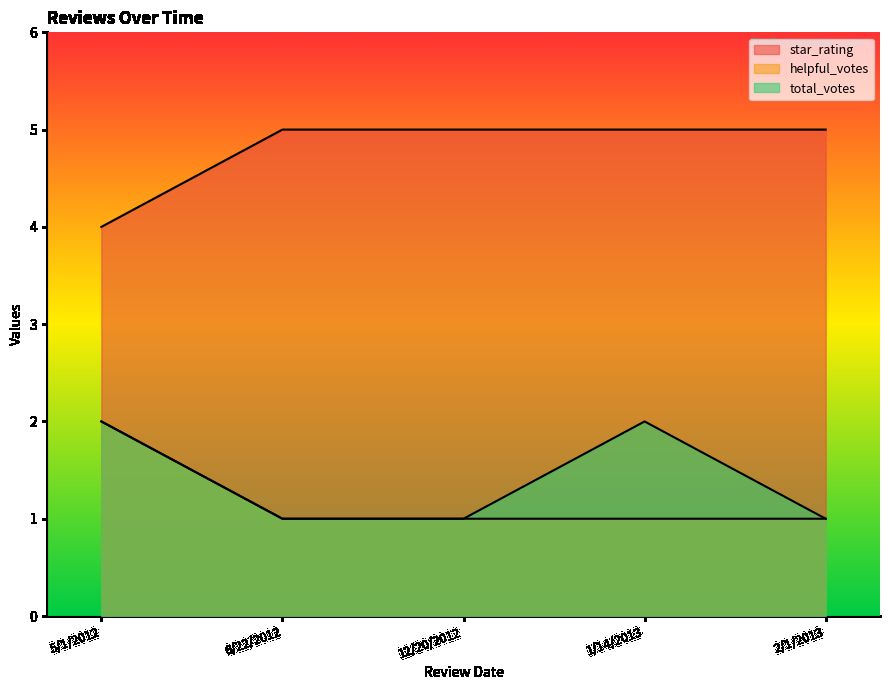

Does the chart have visible grid lines?

No